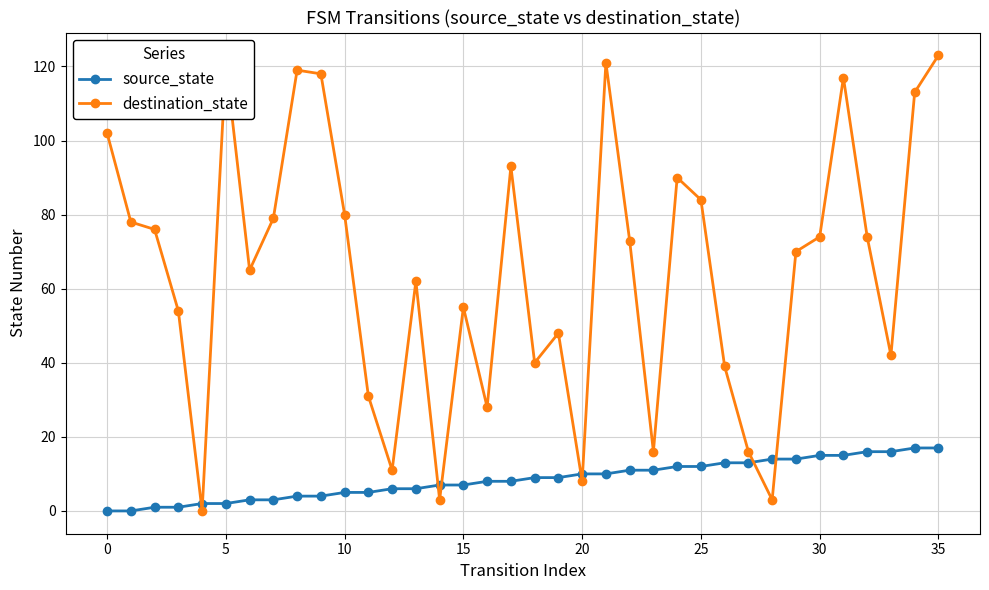

Reading left to right, list all the values displayed in this chart.

source_state: 0	0	1	1	2	2	3	3	4	4	5	5	6	6	7	7	8	8	9	9	10	10	11	11	12	12	13	13	14	14	15	15	16	16	17	17
destination_state: 102	78	76	54	0	121	65	79	119	118	80	31	11	62	3	55	28	93	40	48	8	121	73	16	90	84	39	16	3	70	74	117	74	42	113	123